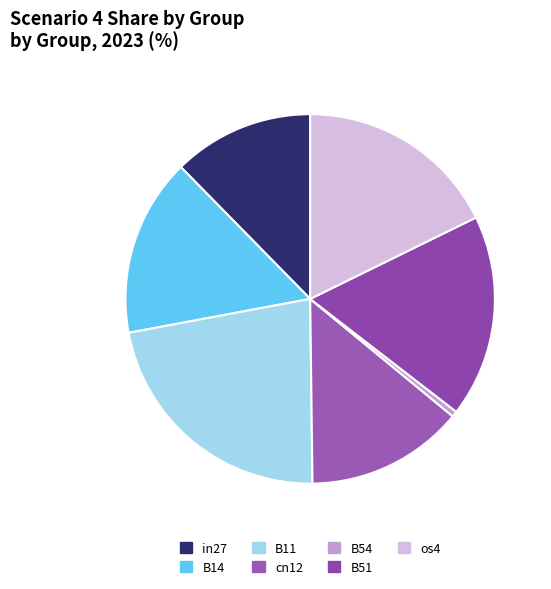

What percentage is NOT represented by B14?

84.4%